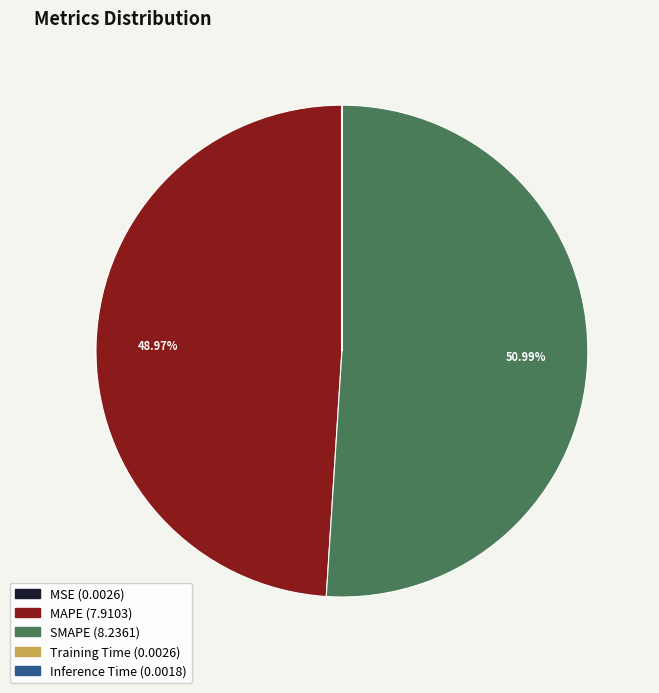

Combined, do MAPE and SMAPE account for over 50%?

Yes